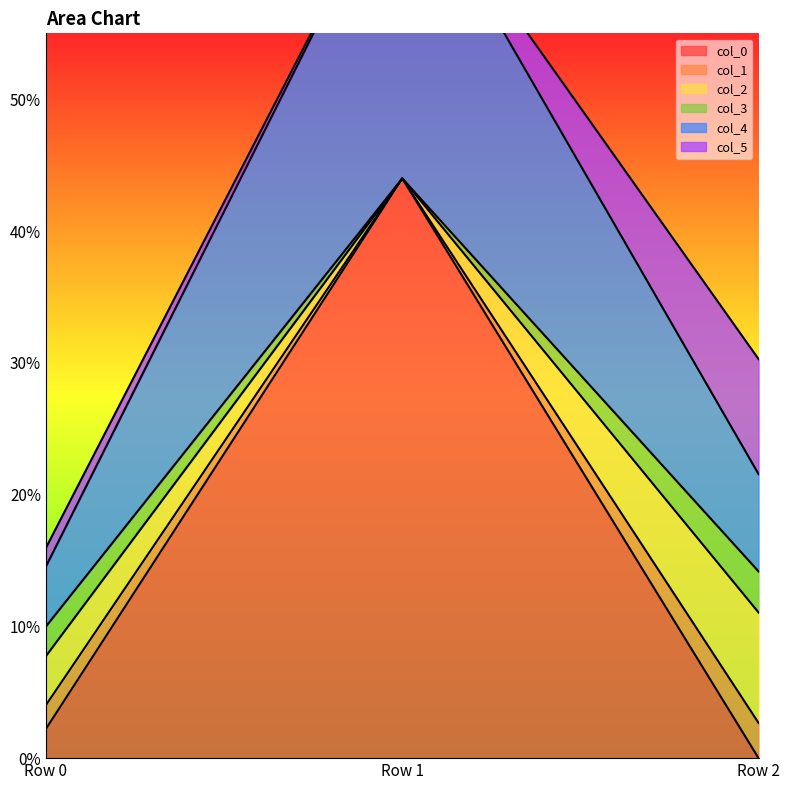

True or false: col_4 has a value of 0.1 at Row 0.

False